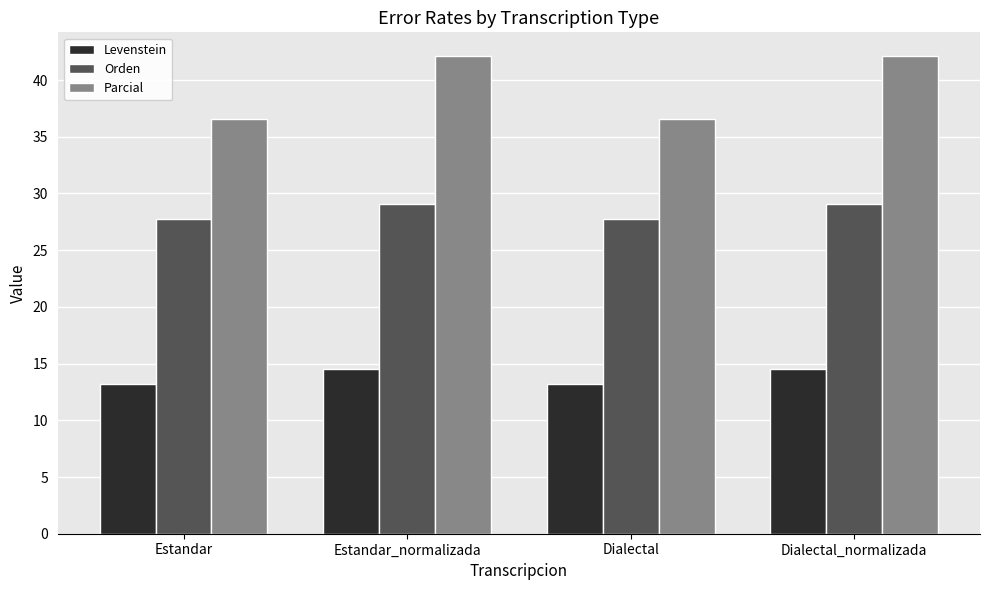

Rank the series at Estandar from highest to lowest value.

Parcial, Orden, Levenstein